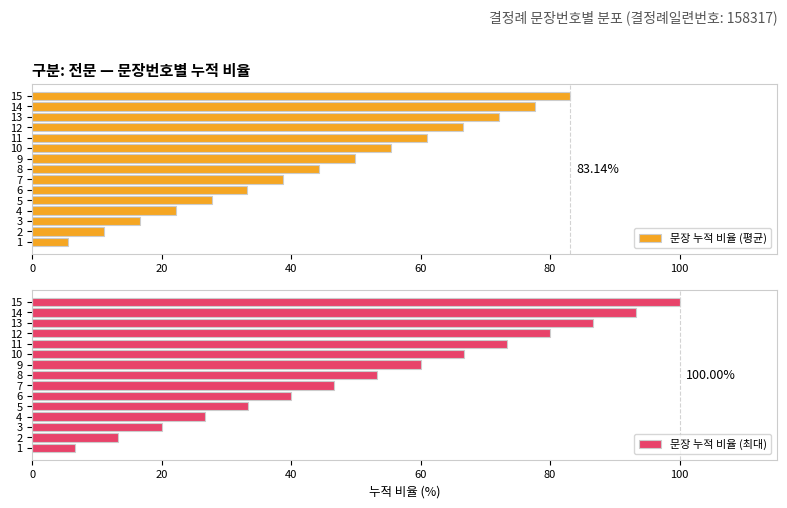

What is the sum of all 문장 누적 비율 (평균) values?

665.1